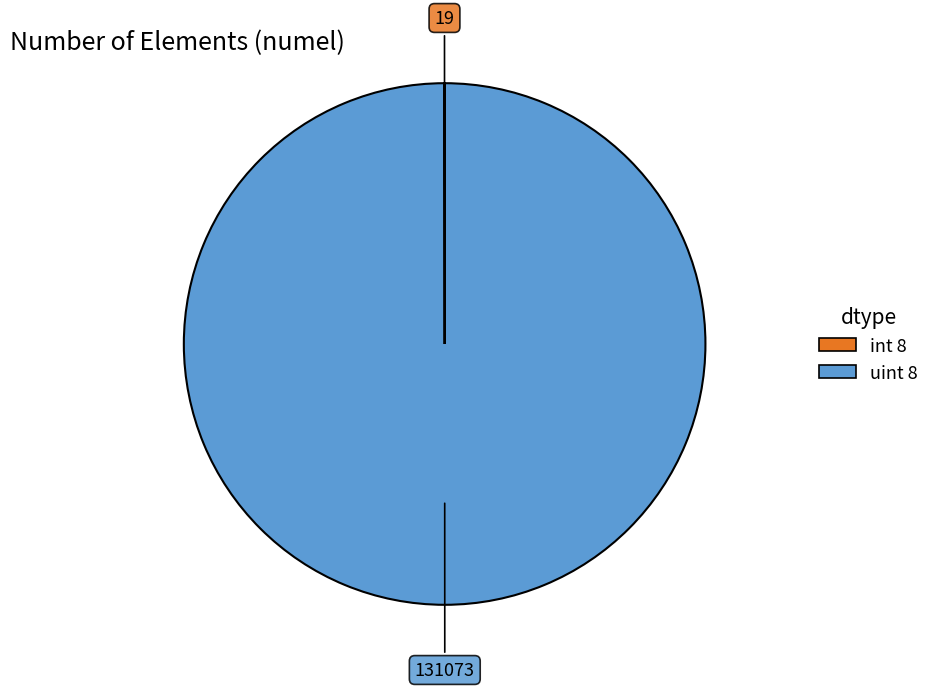

Is there any slice that represents more than half of the pie?

Yes